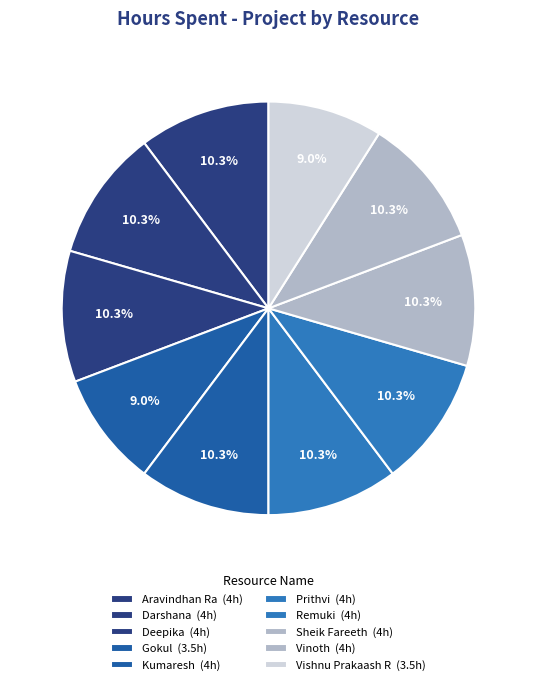

Does any single category account for the majority?

No